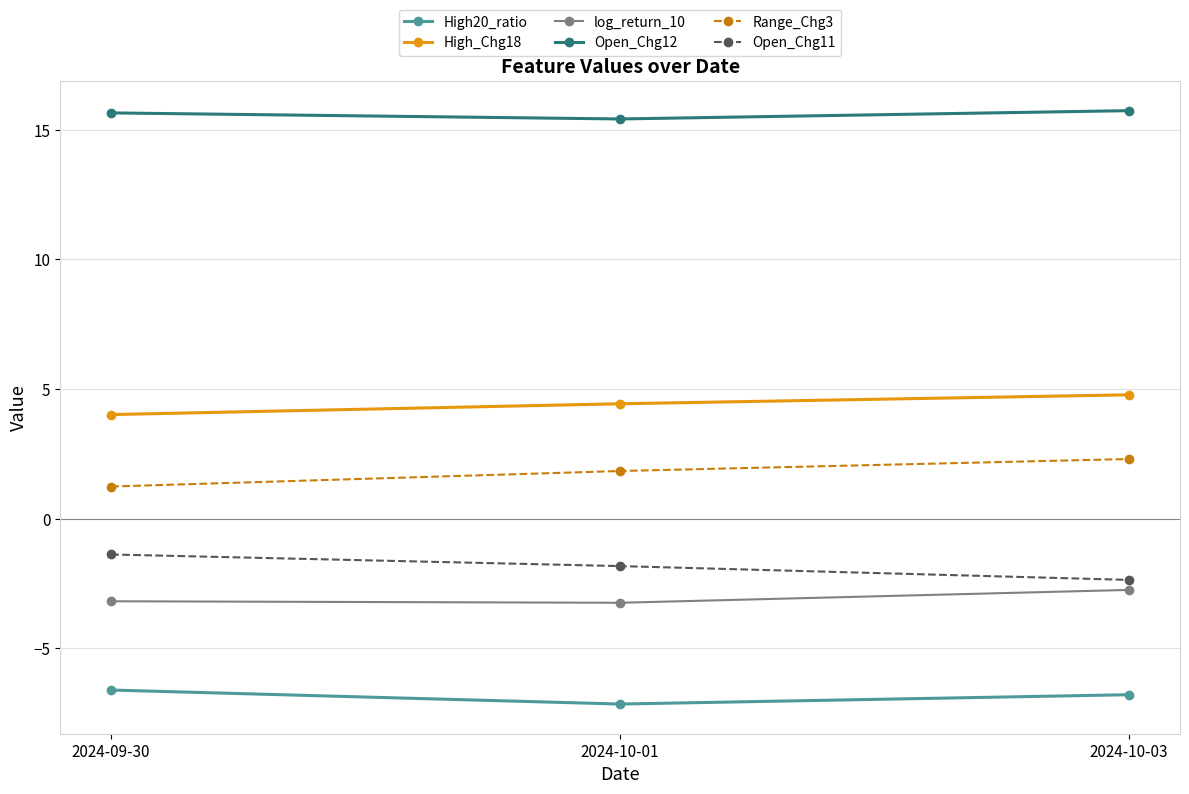

What is the label of the 3rd point from the right?

2024-09-30